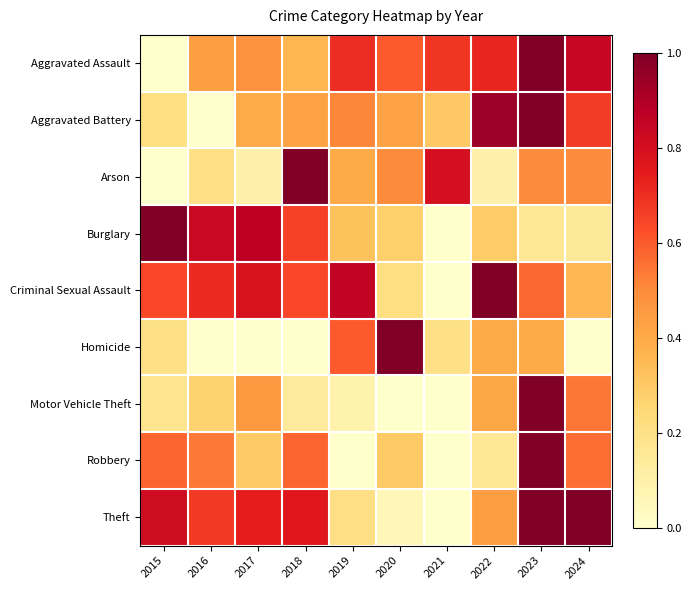

Reading left to right, transcribe all the data shown in this chart.

Aggravated Assault: 2015=0.0	2016=0.4	2017=0.5	2018=0.4	2019=0.7	2020=0.6	2021=0.7	2022=0.7	2023=1.0	2024=0.8
Aggravated Battery: 2015=0.2	2016=0.0	2017=0.4	2018=0.4	2019=0.5	2020=0.4	2021=0.3	2022=0.9	2023=1.0	2024=0.7
Arson: 2015=0.0	2016=0.2	2017=0.1	2018=1.0	2019=0.4	2020=0.5	2021=0.8	2022=0.1	2023=0.5	2024=0.5
Burglary: 2015=1.0	2016=0.8	2017=0.9	2018=0.7	2019=0.3	2020=0.3	2021=0.0	2022=0.3	2023=0.2	2024=0.1
Criminal Sexual Assault: 2015=0.6	2016=0.7	2017=0.8	2018=0.6	2019=0.9	2020=0.2	2021=0.0	2022=1.0	2023=0.6	2024=0.4
Homicide: 2015=0.2	2016=0.0	2017=0.0	2018=0.0	2019=0.6	2020=1.0	2021=0.2	2022=0.4	2023=0.4	2024=0.0
Motor Vehicle Theft: 2015=0.2	2016=0.3	2017=0.5	2018=0.1	2019=0.1	2020=0.0	2021=0.0	2022=0.4	2023=1.0	2024=0.5
Robbery: 2015=0.6	2016=0.5	2017=0.3	2018=0.6	2019=0.0	2020=0.3	2021=0.0	2022=0.2	2023=1.0	2024=0.6
Theft: 2015=0.8	2016=0.7	2017=0.7	2018=0.8	2019=0.2	2020=0.1	2021=0.0	2022=0.4	2023=1.0	2024=1.0